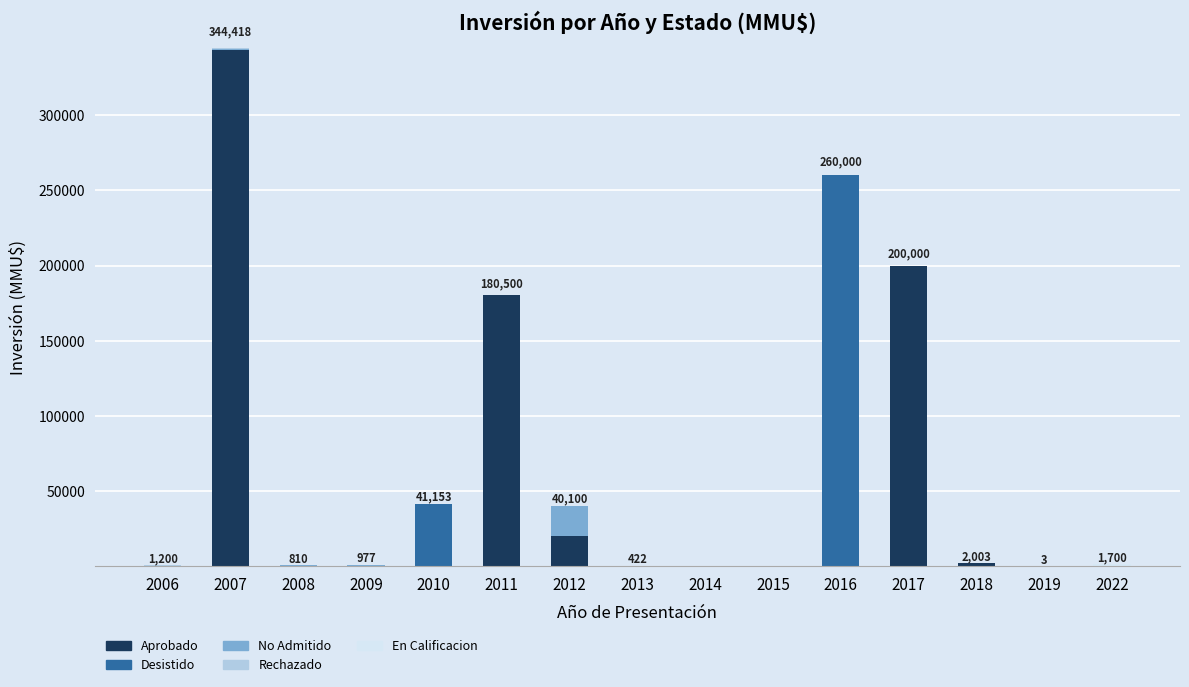

Are the bars horizontal?

No